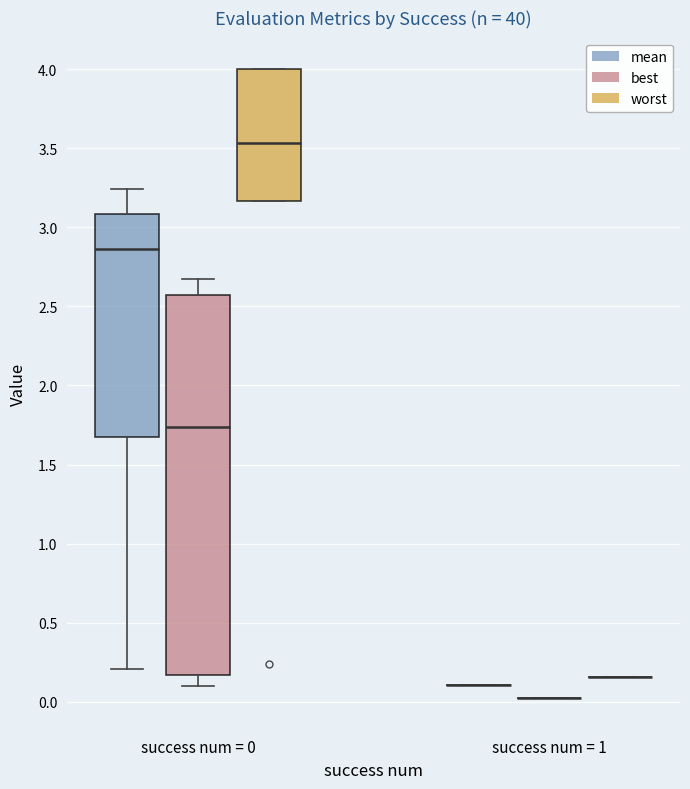

Reading left to right, transcribe this box plot: for each box, give where its median line is, the range the box spans, and where its two whiskers end, as read against the y-axis. The values are not printed on the chart, so give them approximately, as read against the axis.

success num = 0 (mean): median 2.85, box 1.65 to 3.10, whiskers 0.20 to 3.25
success num = 0 (best): median 1.75, box 0.15 to 2.55, whiskers 0.10 to 2.65
success num = 0 (worst): median 3.55, box 3.15 to 4.00, whiskers 3.15 to 4.00
success num = 1 (mean): box collapsed to a line at 0.10, whiskers 0.10 to 0.10
success num = 1 (best): box collapsed to a line at 0.00, whiskers 0.00 to 0.00
success num = 1 (worst): box collapsed to a line at 0.15, whiskers 0.15 to 0.15